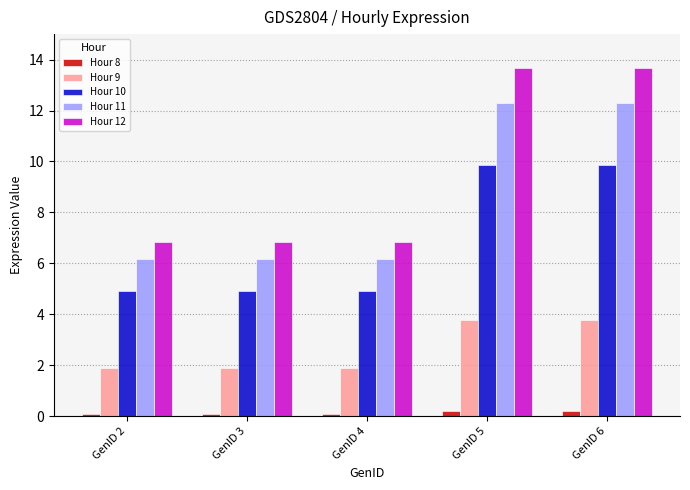

The value of Hour 12 at GenID 4 is 11.3. True or false?

False